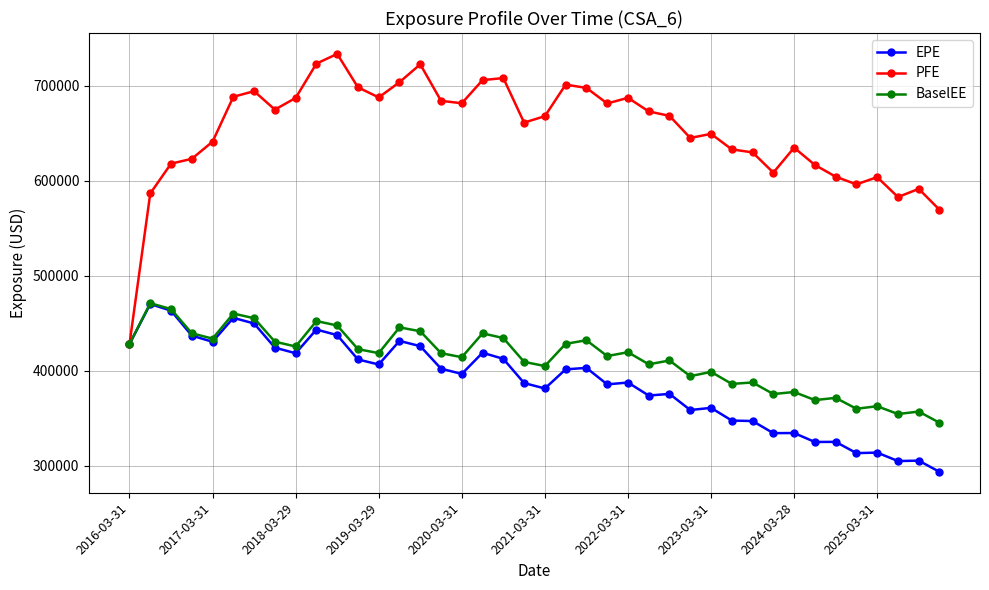

What is the maximum value for BaselEE?

471103